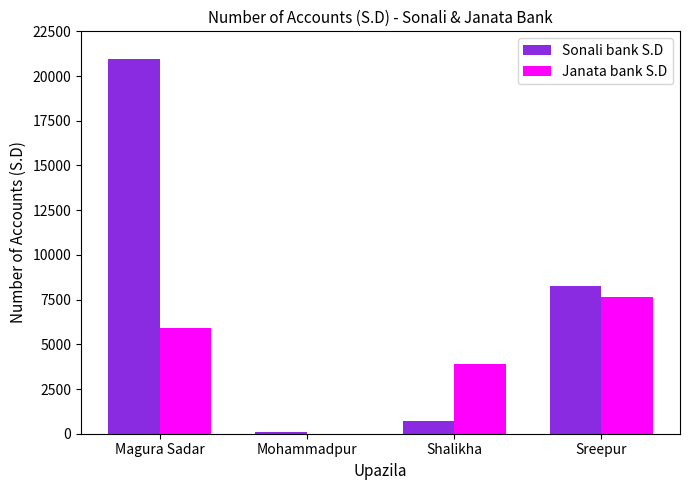

What is the maximum value for Sonali bank S.D?

20968